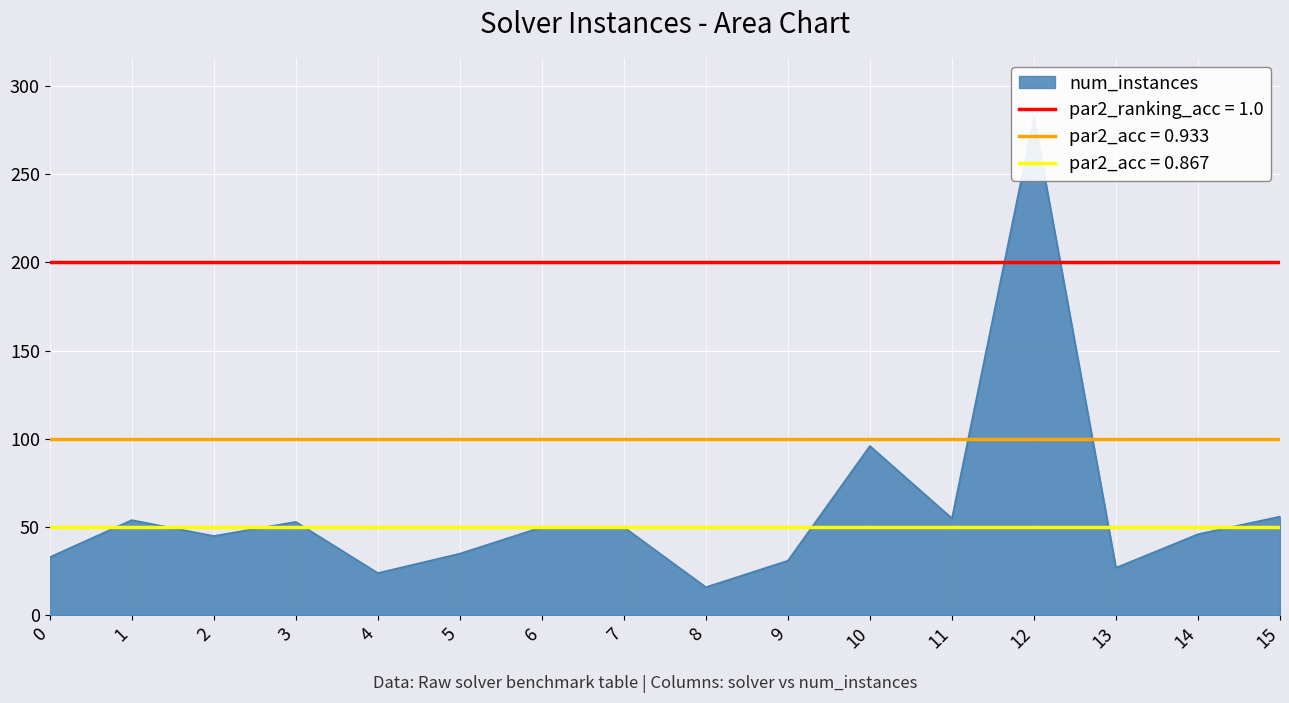

Does the chart display data point markers on the line(s)?

No